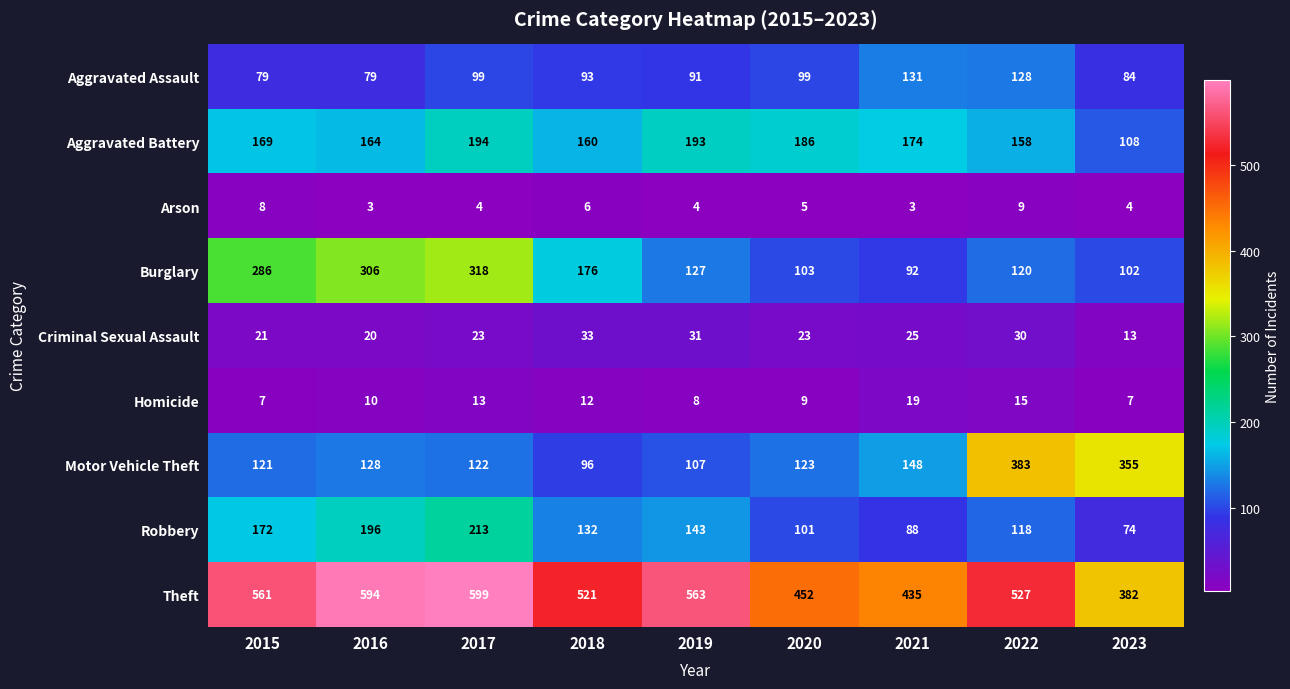

At how many categories does at least one series exceed 462?

6